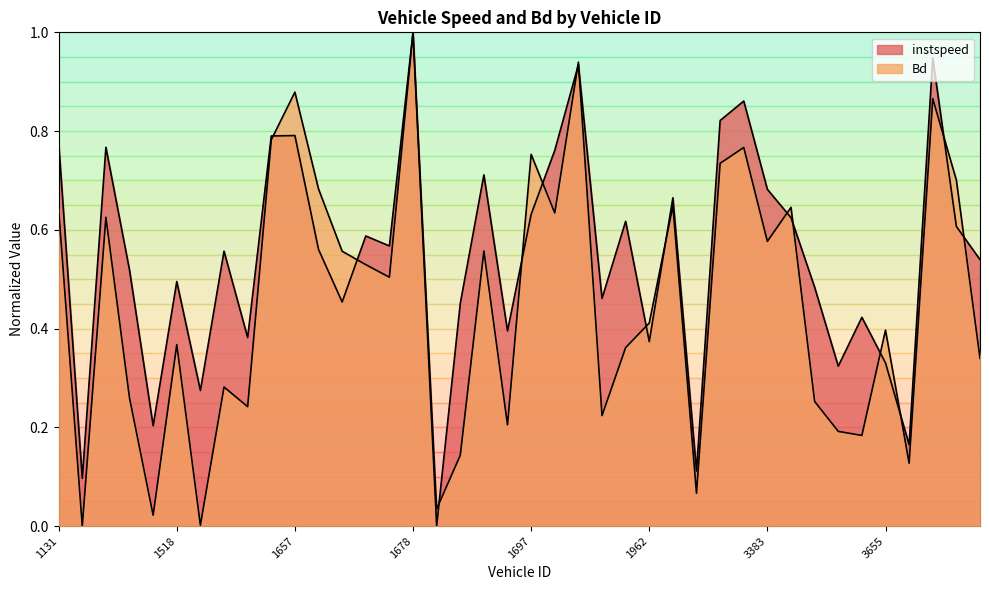

In Bd, how many points are lower than both neighbors (excluding endpoints)?

13